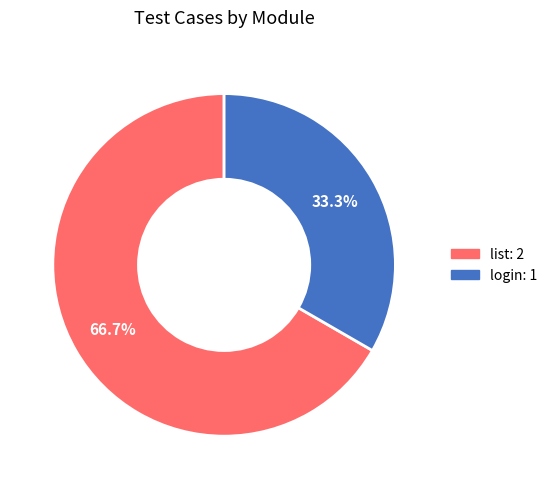

Count the number of slices in the pie.

2